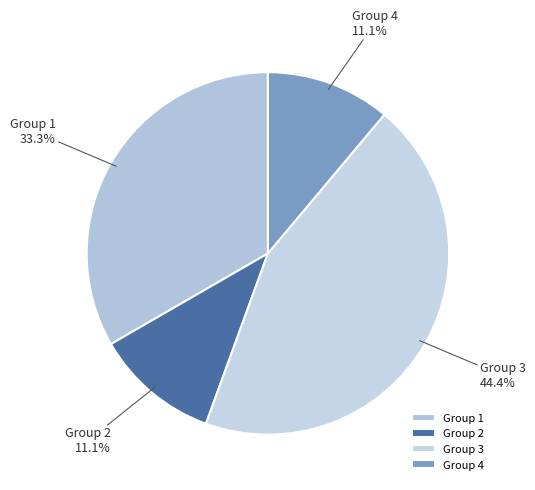

Count the number of slices in the pie.

4